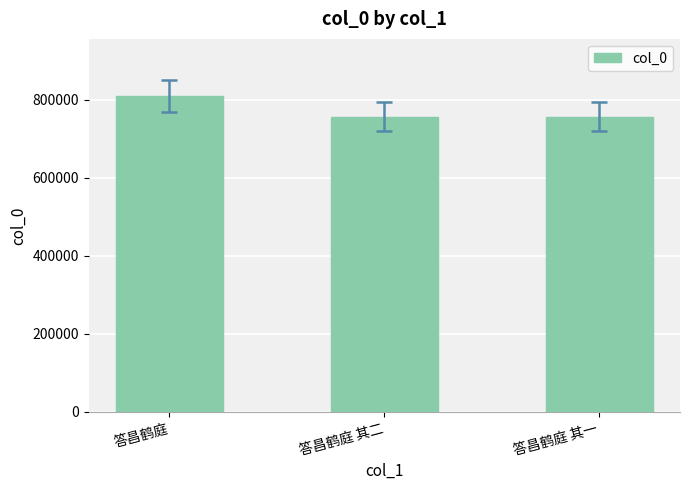

What is the greatest value displayed?

810415